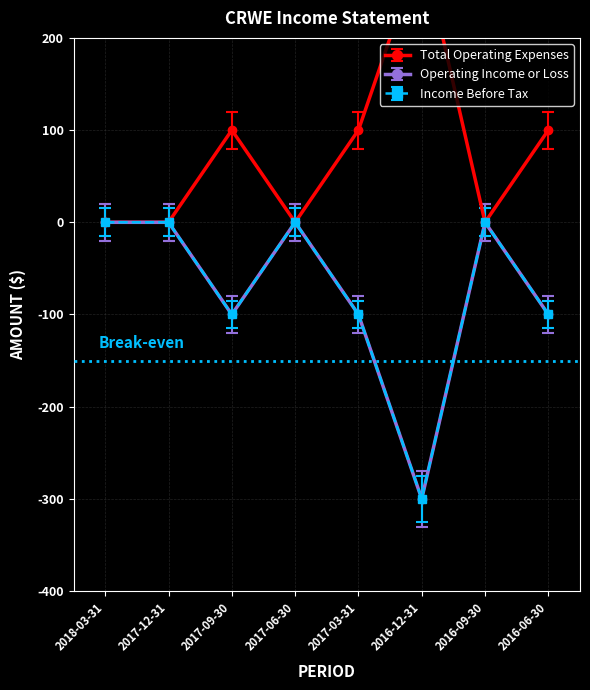

What is the value of the Operating Income or Loss point at the 6th from the left?

-300